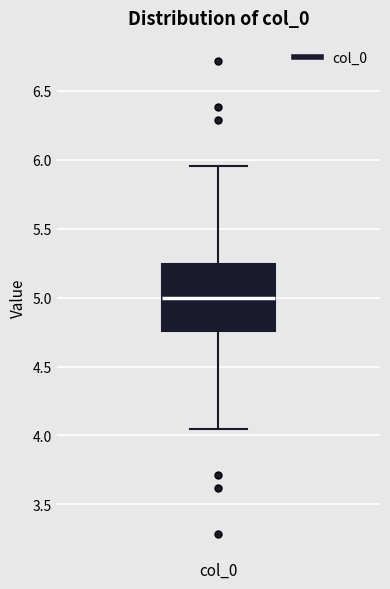

Read this box plot against the y-axis: the position of the median line, the range covered by the box, and the ends of both whiskers. The values are not printed on the chart, so give them approximately, as read against the axis.

median 5.00, box 4.75 to 5.25, whiskers 4.05 to 5.95